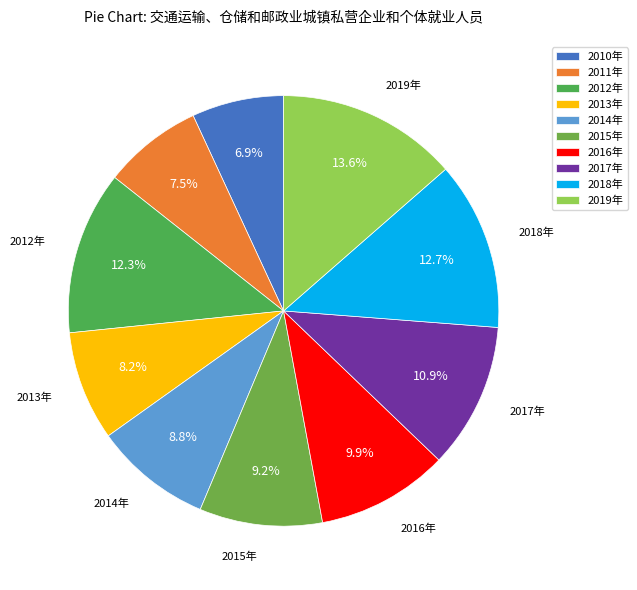

Between 2011年 and 2018年, which is larger?

2018年